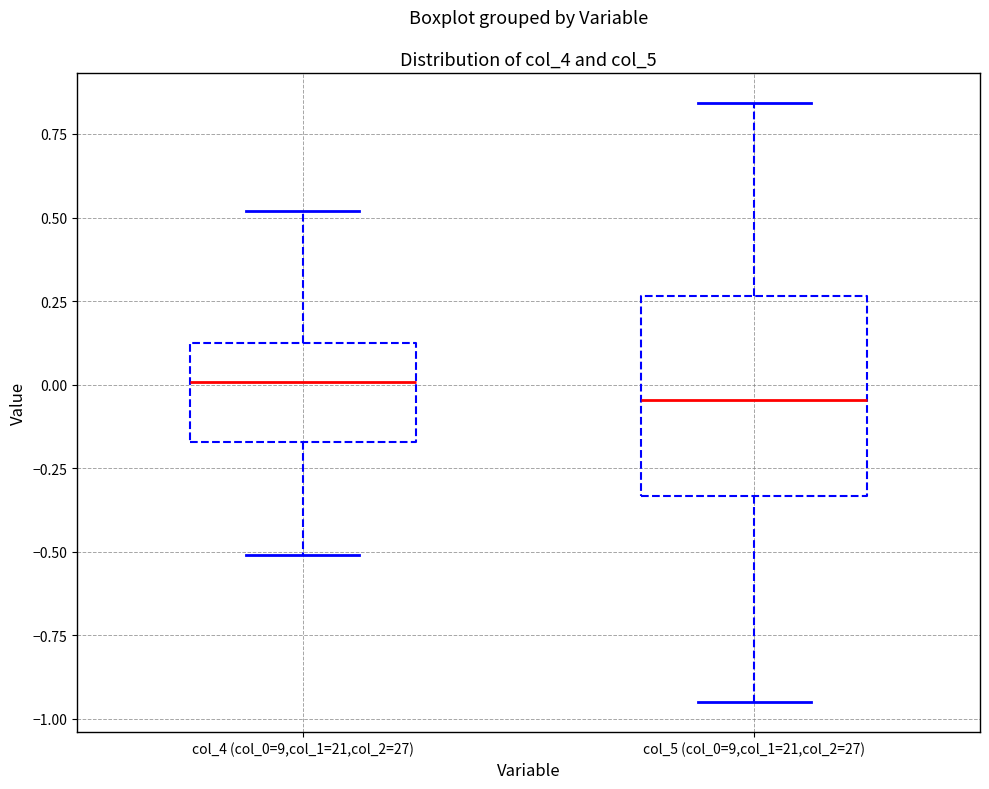

Reading left to right, transcribe this box plot: for each box, give where its median line is, the range the box spans, and where its two whiskers end, as read against the y-axis. The values are not printed on the chart, so give them approximately, as read against the axis.

col_4 (col_0=9,col_1=21,col_2=27): median 0.00, box -0.15 to 0.10, whiskers -0.50 to 0.50
col_5 (col_0=9,col_1=21,col_2=27): median -0.05, box -0.35 to 0.25, whiskers -0.95 to 0.85